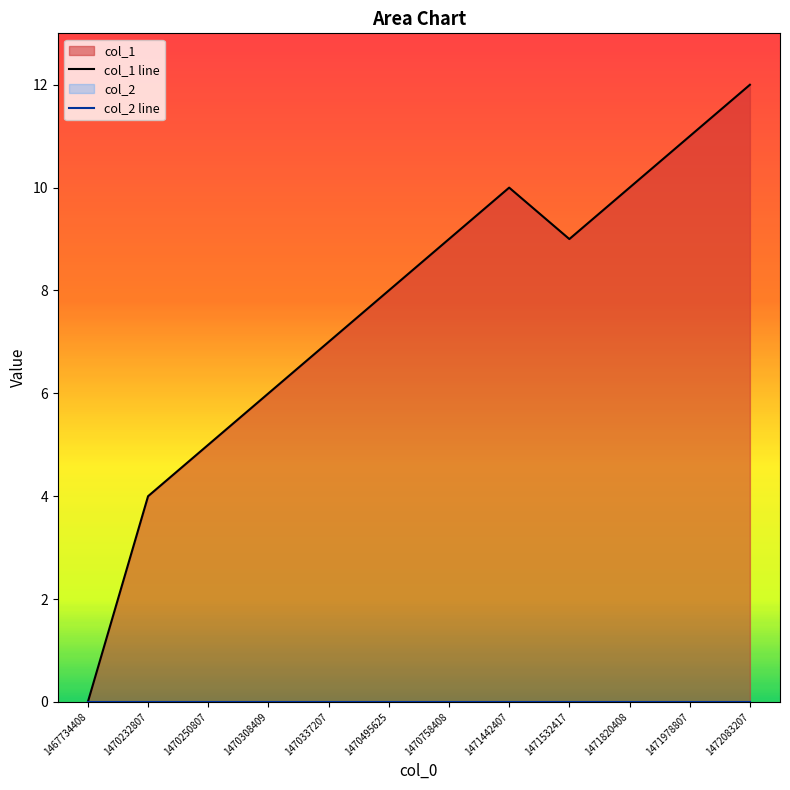

How many interior local valleys (lower than both neighbors) does the data have?

1